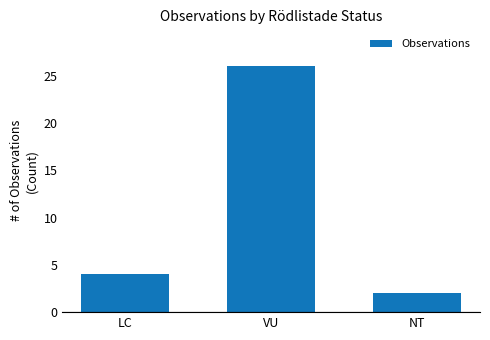

What is the greatest value displayed?

26